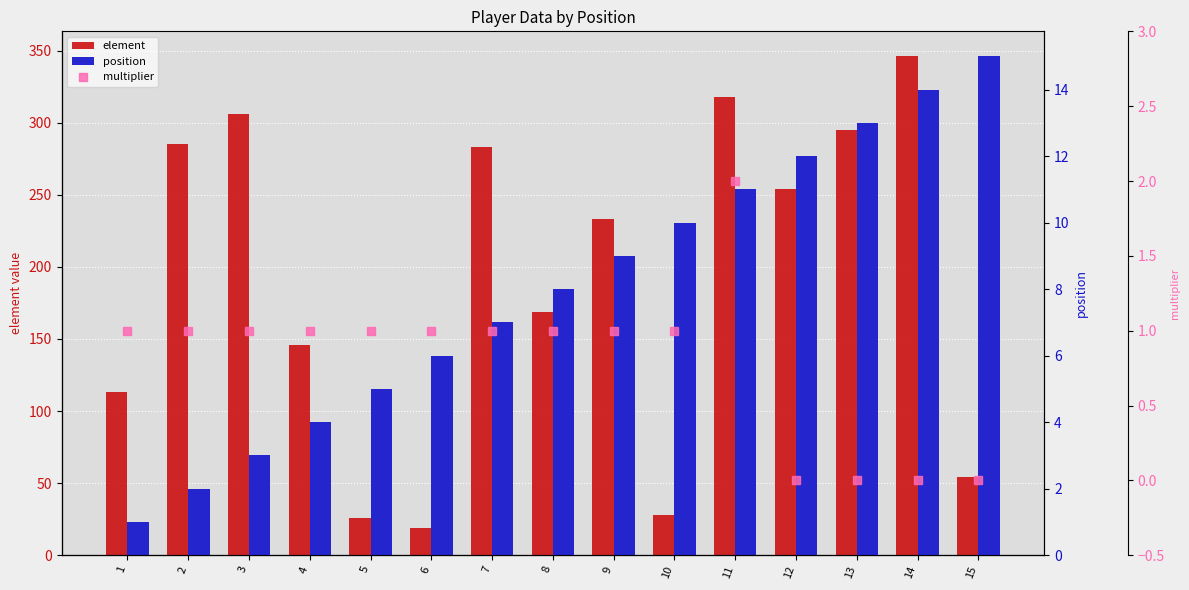

Between 14 and 15, which is larger?

14